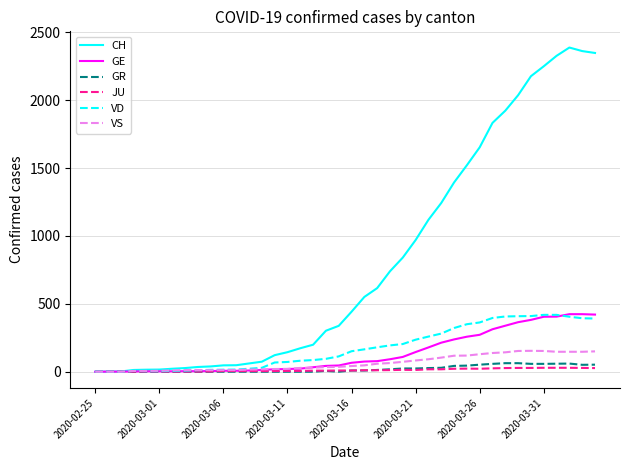

What is the greatest value displayed?

2388